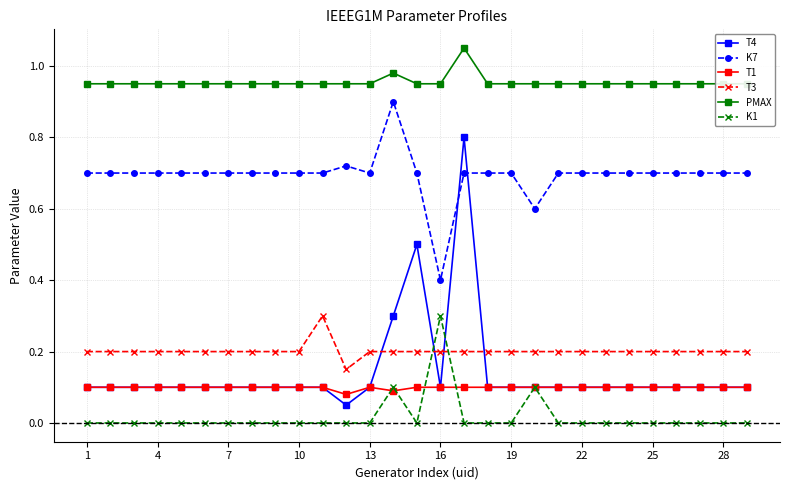

True or false: T4 and PMAX cross at least once.

False